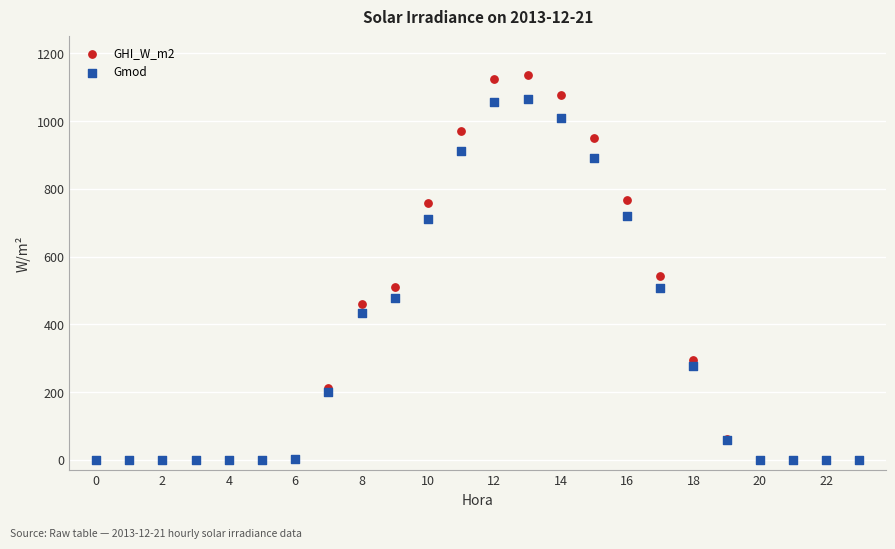

What are all the series names shown in the legend?

GHI_W_m2, Gmod